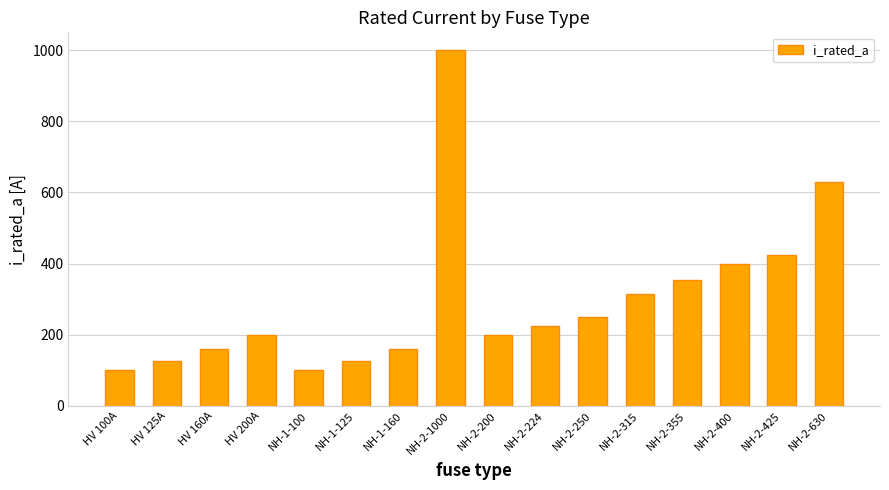

Read the value at HV 200A, to the nearest 50.

200